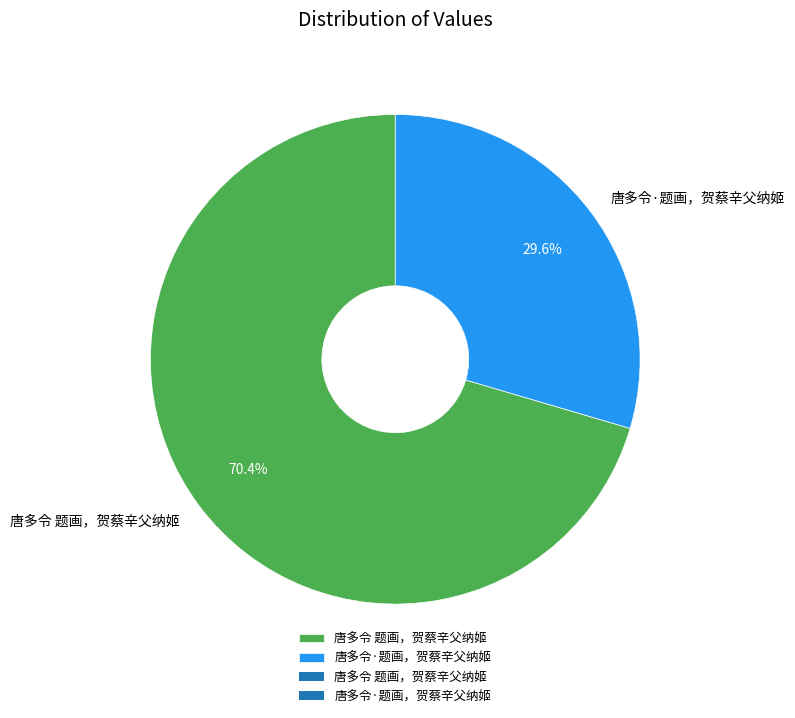

True or false: 唐多令 题画，贺蔡辛父纳姬 accounts for 59% of the total.

False